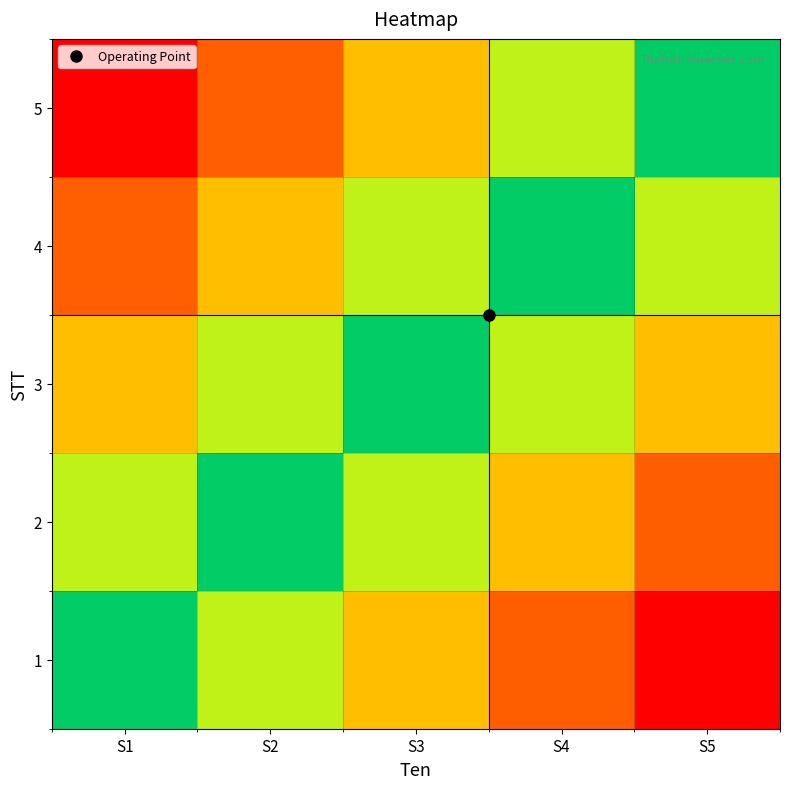

Reading right to left, extract all data points from this chart.

1: S5=1.0	S4=0.8	S3=0.5	S2=0.2	S1=0.0
2: S5=0.8	S4=0.5	S3=0.2	S2=0.0	S1=-0.2
3: S5=0.5	S4=0.2	S3=0.0	S2=-0.2	S1=-0.5
4: S5=0.2	S4=0.0	S3=-0.2	S2=-0.5	S1=-0.8
5: S5=0.0	S4=-0.2	S3=-0.5	S2=-0.8	S1=-1.0